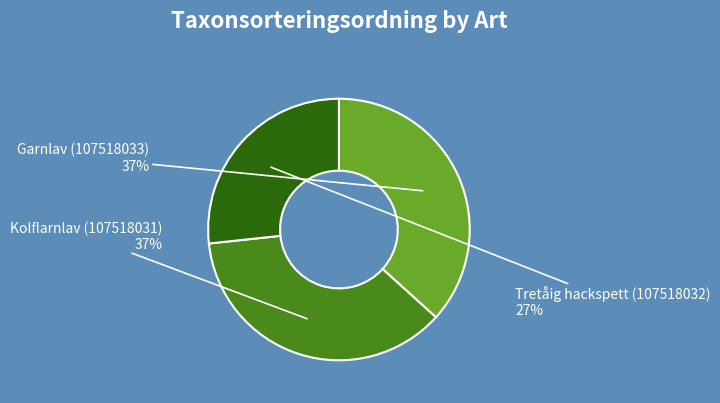

How many segments does this pie chart have?

3